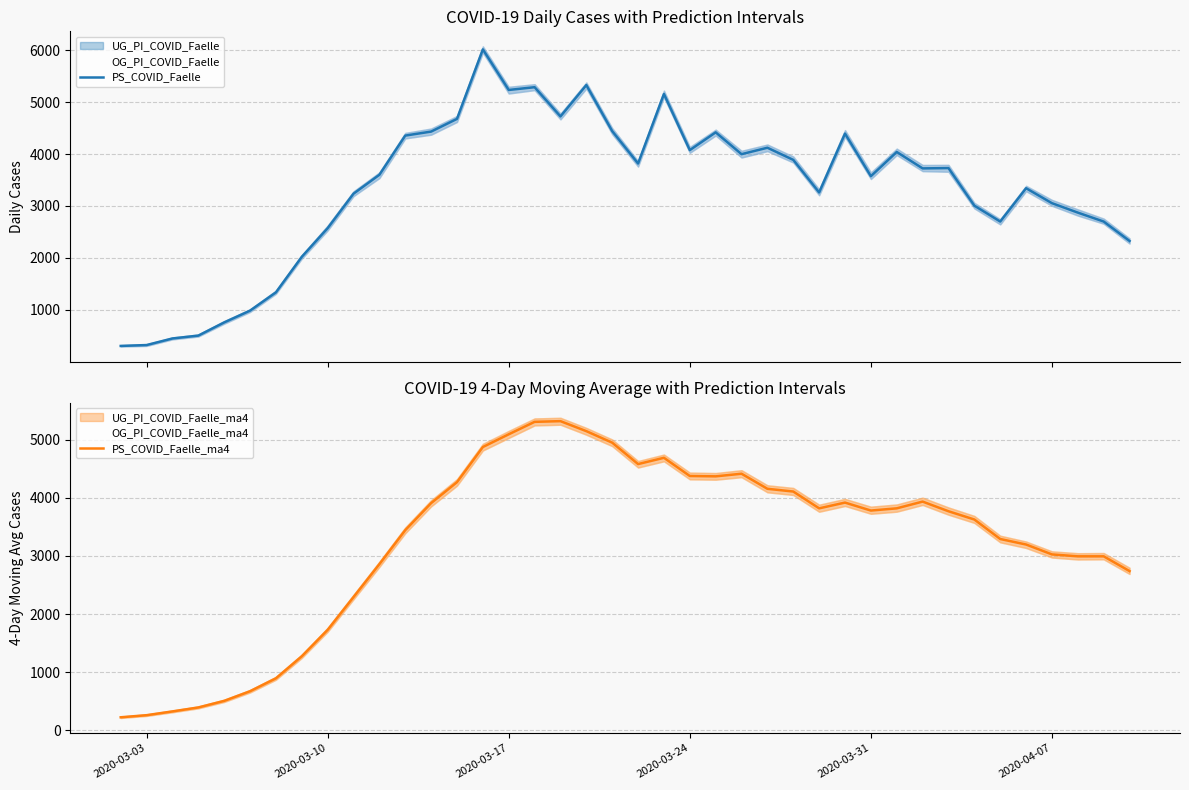

After their last crossing, which series has the higher values: PS_COVID_Faelle_ma4 or PS_COVID_Faelle?

PS_COVID_Faelle_ma4